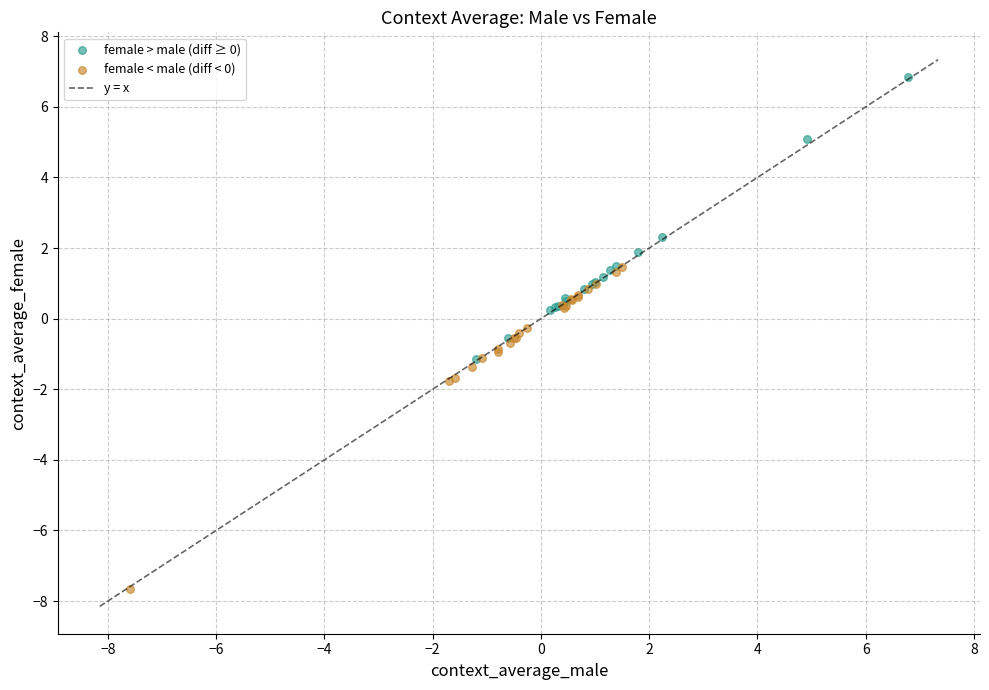

Which series reaches the minimum Y coordinate?

female < male (diff < 0)